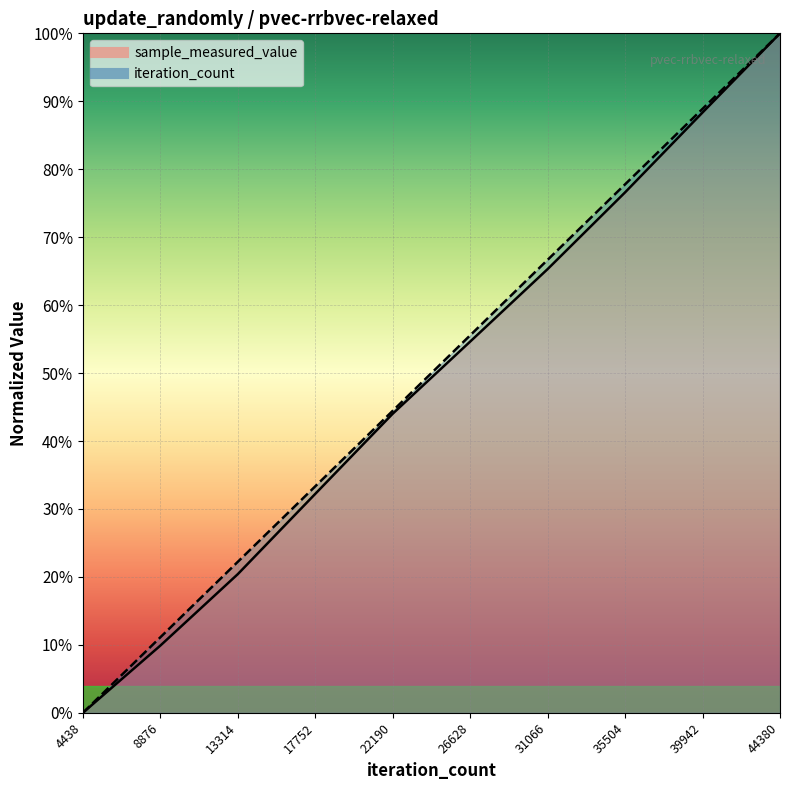

List the series in order of their peak value, lowest first.

sample_measured_value, iteration_count